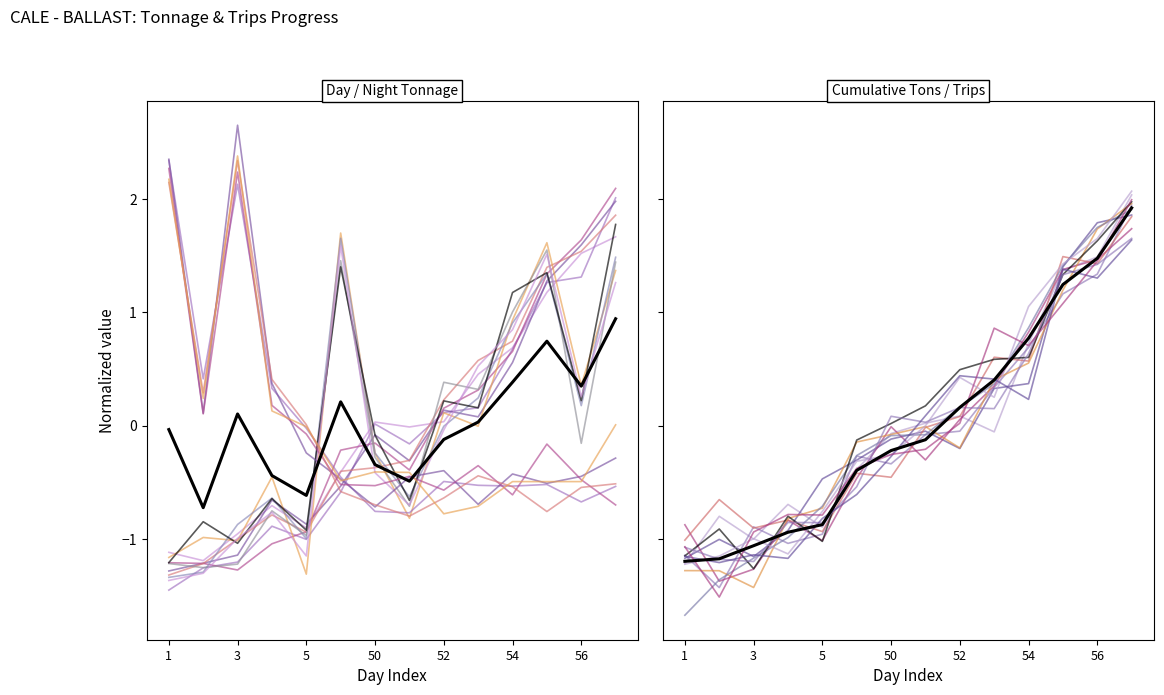

What is the value of the Day Tons point at the 4th from the left?

-0.6